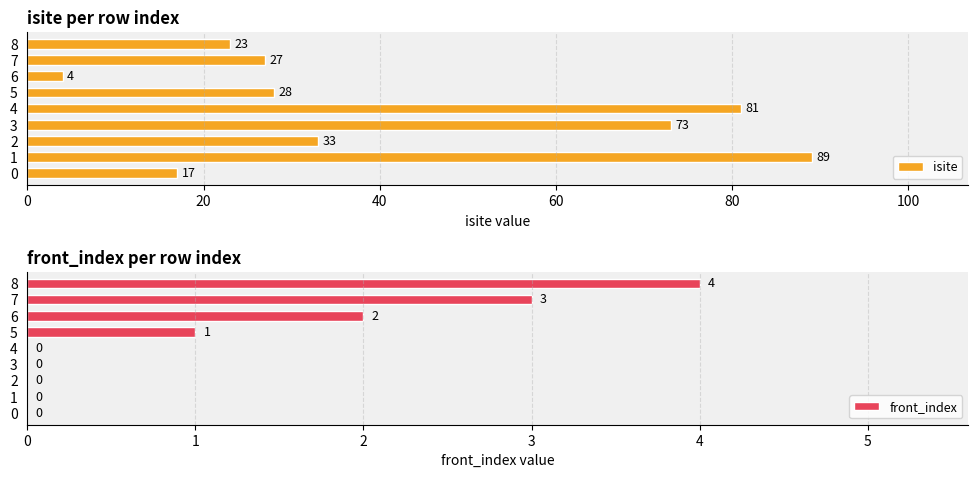

The isite series shows 23 at 8. True or false?

True